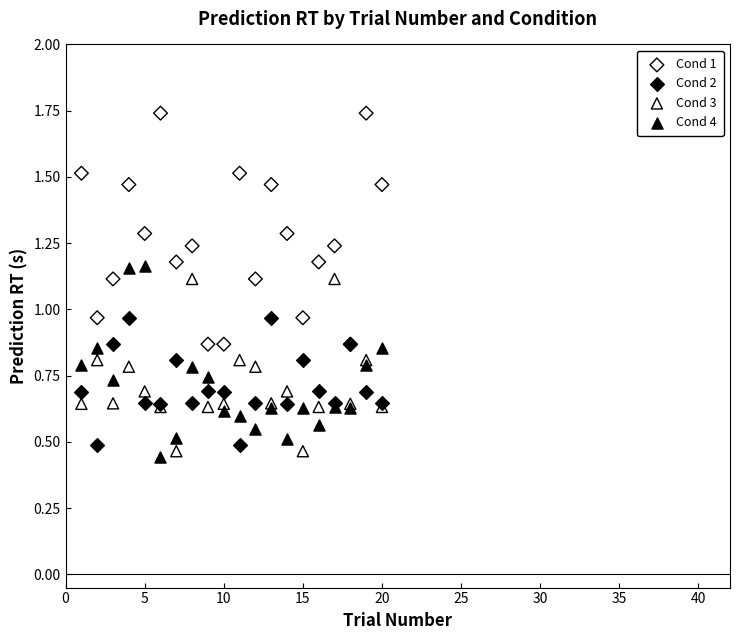

Which series contains the highest Y value?

Cond 1